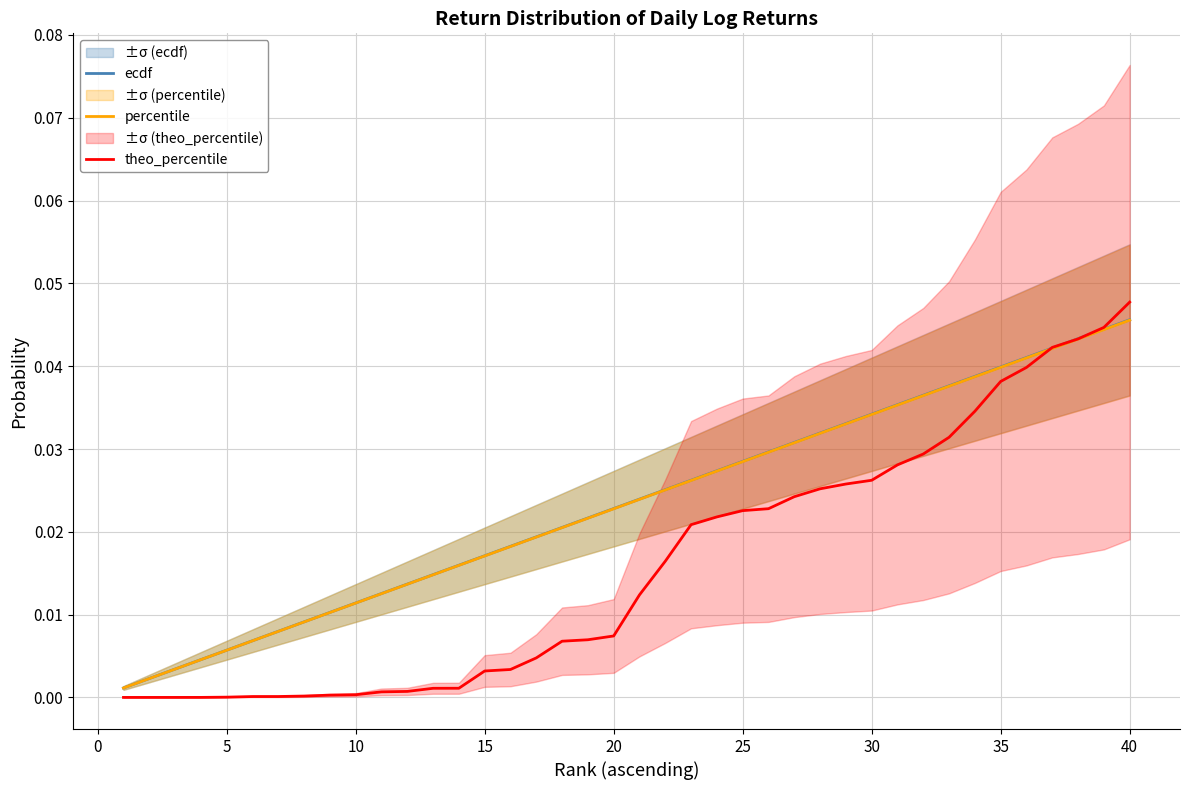

Is the value of percentile at 35 greater than the value of theo_percentile at 10?

Yes